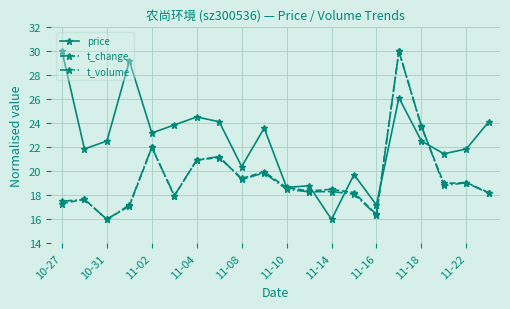

What are all the series names shown in the legend?

price, t_change, t_volume